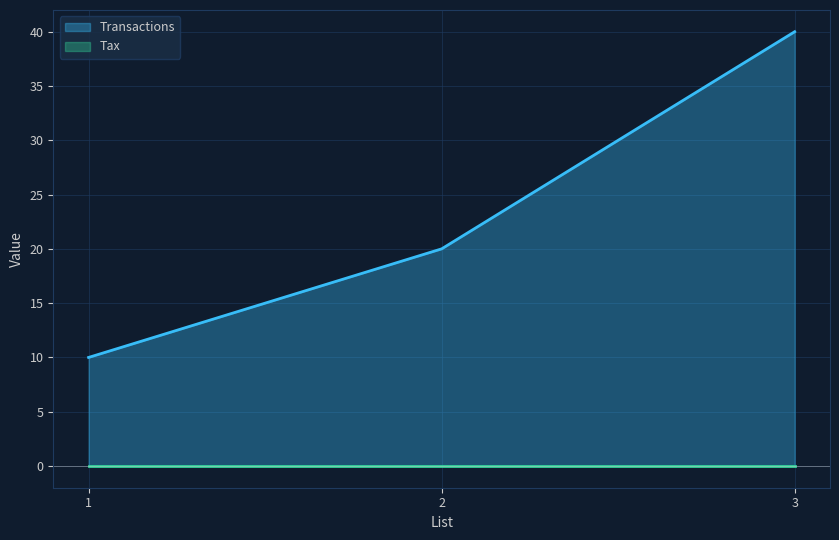

True or false: the data shows 40 at 3.

True